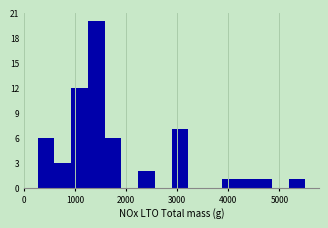

Around what value on the x-axis is the tallest bar? Give the approximate position of its centre, as read against the axis.

1400